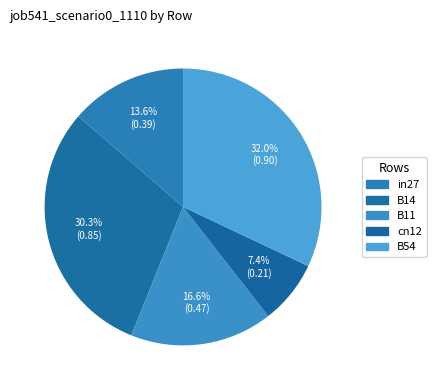

Is the sum of in27 and B54 greater than half?

No